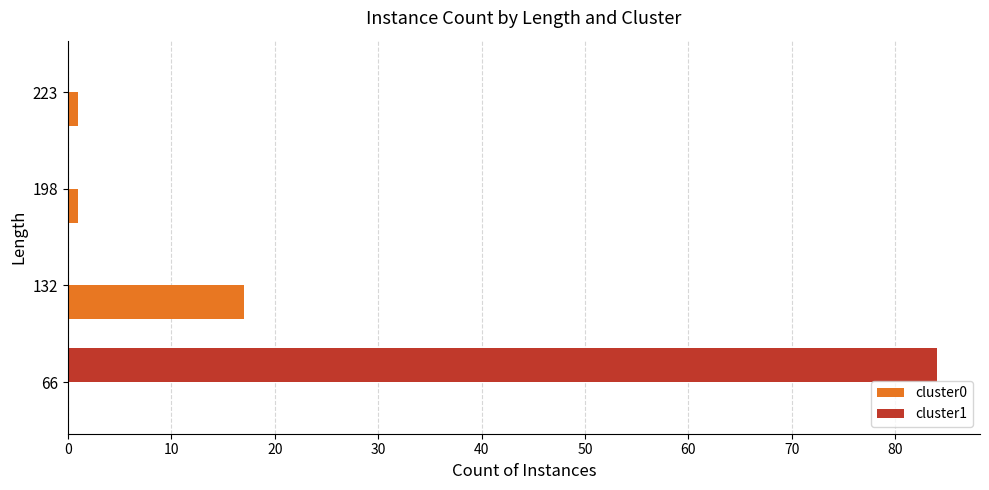

Which series has the largest range (max minus min)?

cluster1